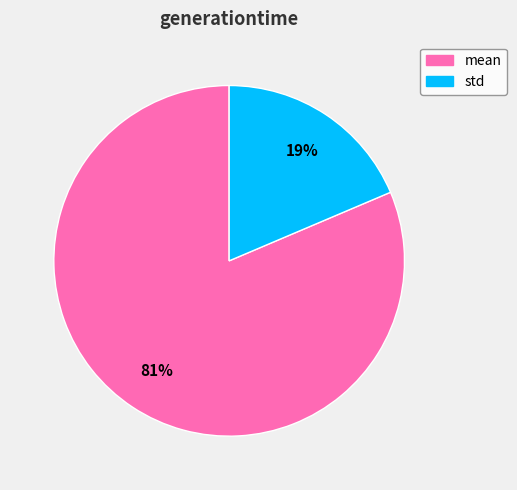

Which has a higher value, std or mean?

mean